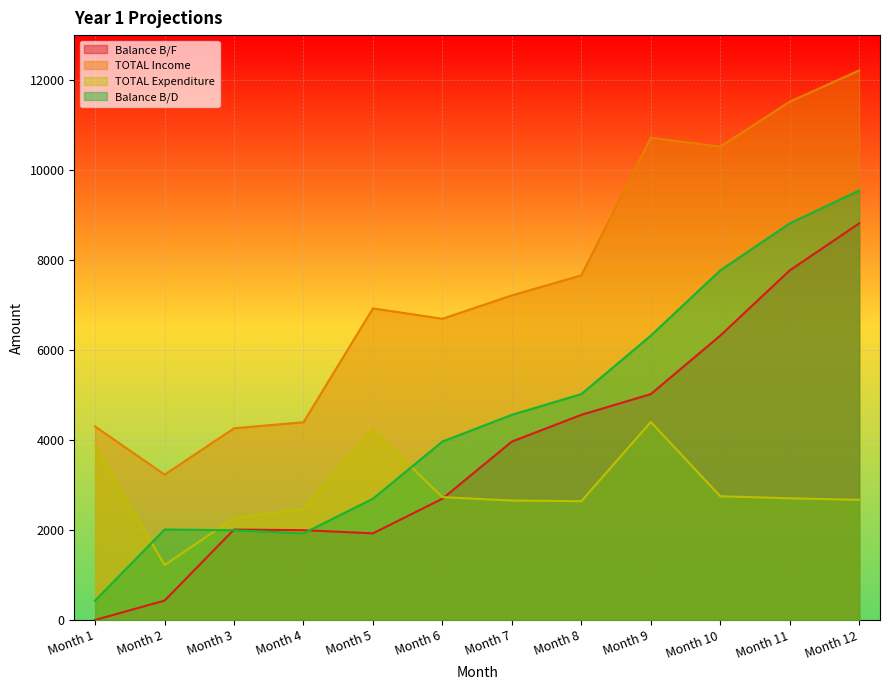

True or false: TOTAL Expenditure and Balance B/D cross at least once.

True